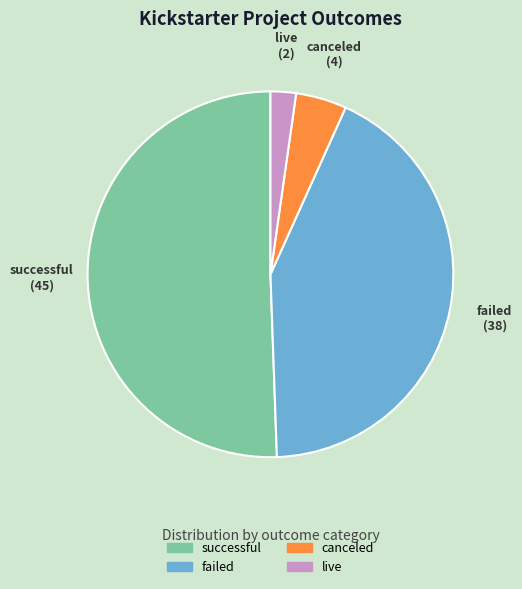

Do live and successful together represent more than half of the pie?

Yes